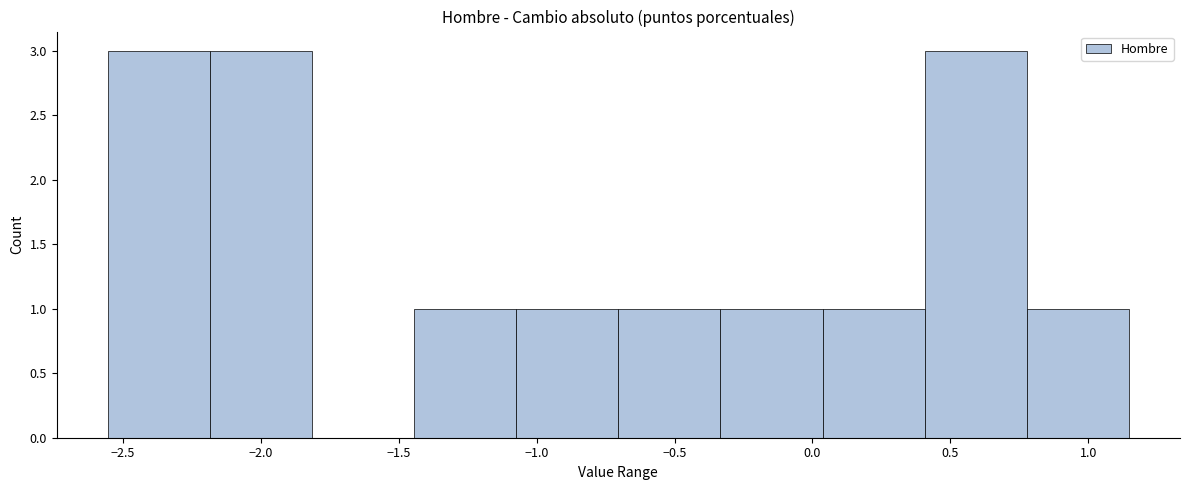

What is the height of the bar covering -1.05 to -0.70 on the x-axis? Neither the bar edges nor the heights are printed on the chart, so give them approximately, as read against the axes.

1